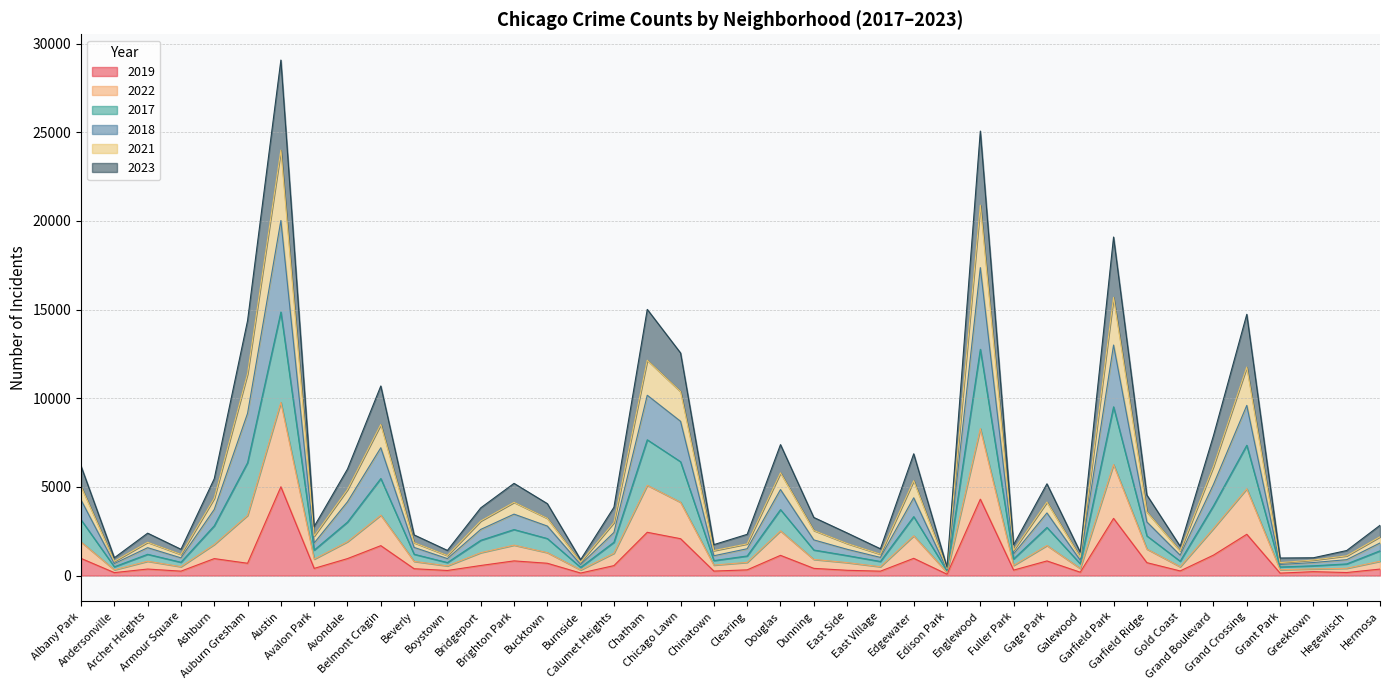

True or false: 2018 and 2021 cross at least once.

False